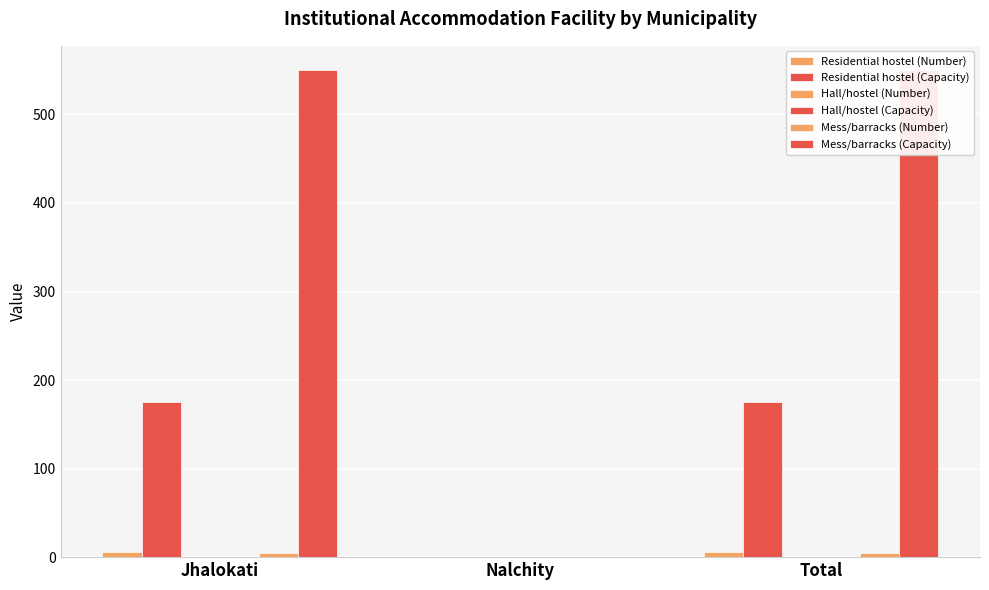

What is the difference between the Residential hostel (Number) values at Jhalokati and Nalchity?

6